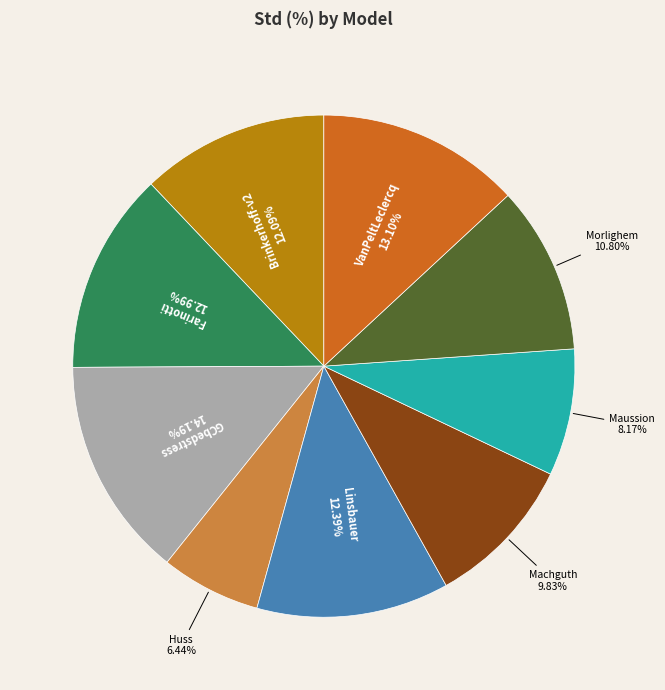

Is there a majority slice in this chart?

No